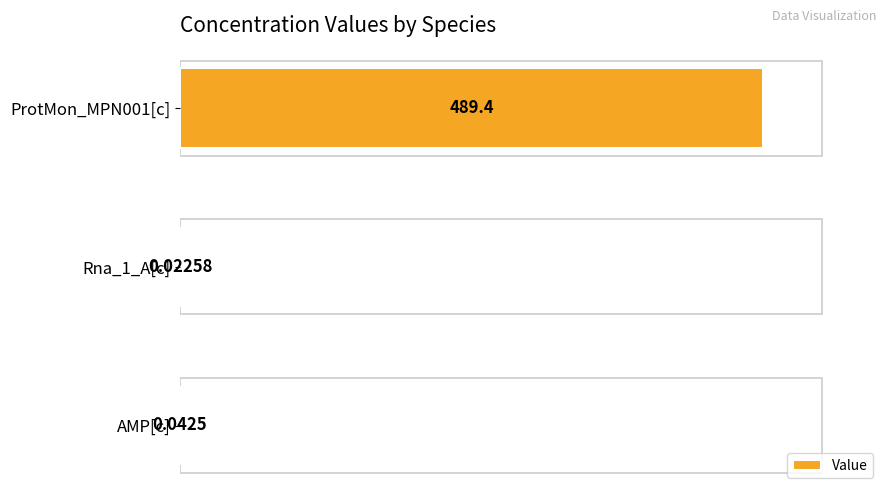

Which category has the highest value across all series?

ProtMon_MPN001[c]